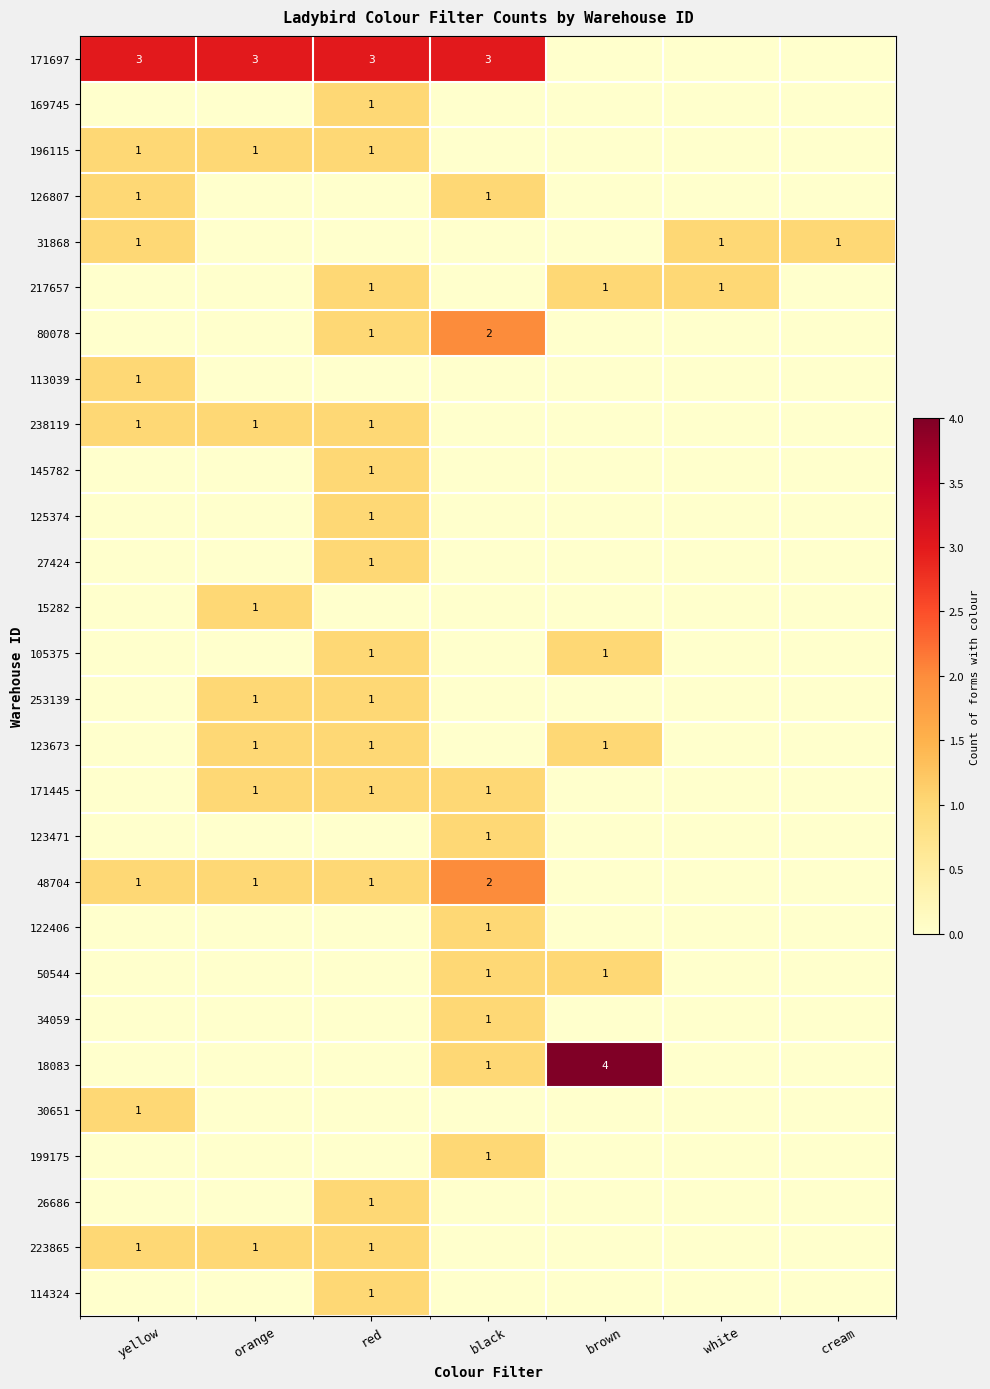

Rank the series at yellow from highest to lowest value.

171697, 196115, 126807, 31868, 113039, 238119, 48704, 30651, 223865, 169745, 217657, 80078, 145782, 125374, 27424, 15282, 105375, 253139, 123673, 171445, 123471, 122406, 50544, 34059, 18083, 199175, 26686, 114324